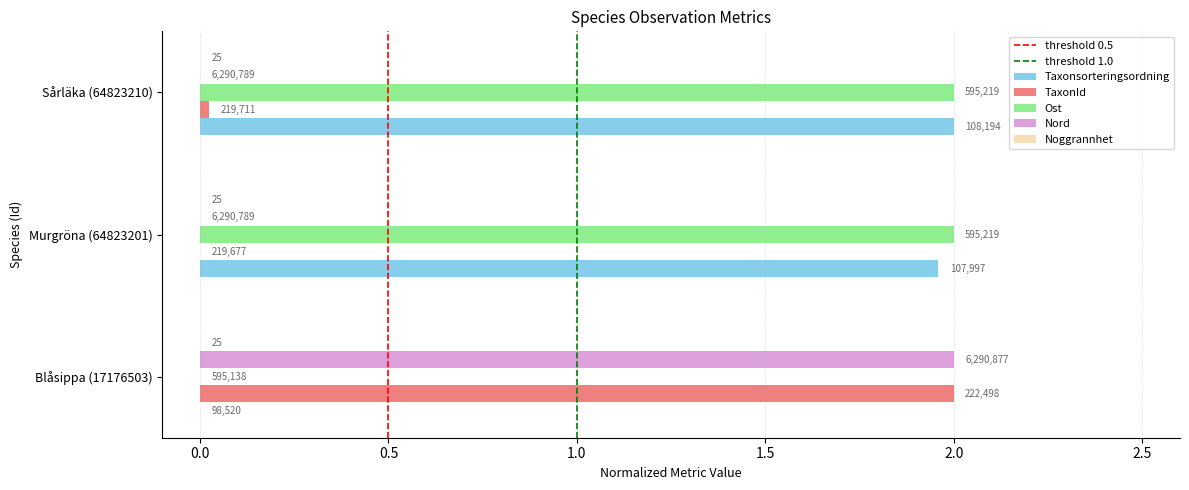

What is the total value across all series at Murgröna (64823201)?

4.0